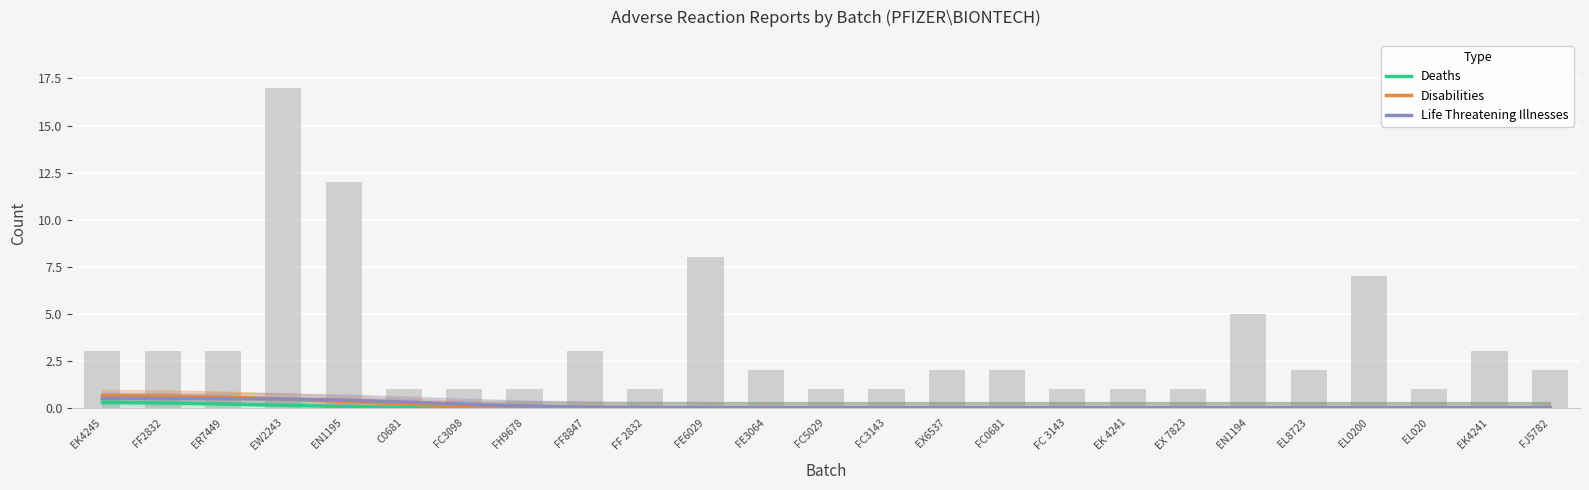

Reading left to right, list all the values displayed in this chart.

Deaths: 0.3	0.3	0.2	0.1	0.1	0.0	0.0	0.0	0.0	0.0	0.0	0.0	0.0	0.0	0.0	0.0	0.0	0.0	0.0	0.0	0.0	0.0	0.0	0.0	0.0
Disabilities: 0.7	0.6	0.6	0.5	0.3	0.2	0.1	0.0	0.0	0.0	0.0	0.0	0.0	0.0	0.0	0.0	0.0	0.0	0.0	0.0	0.0	0.0	0.0	0.0	0.0
Life Threatening Illnesses: 0.5	0.5	0.5	0.5	0.4	0.3	0.2	0.1	0.0	0.0	0.0	0.0	0.0	0.0	0.0	0.0	0.0	0.0	0.0	0.0	0.0	0.0	0.0	0.0	0.0